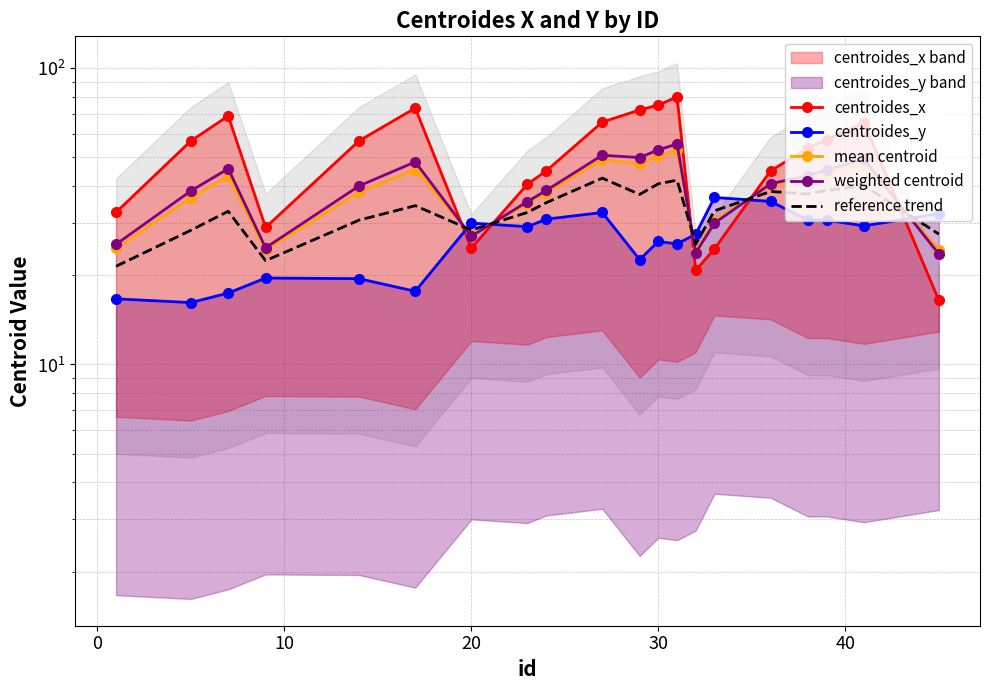

Reading left to right, extract all data points from this chart.

centroides_x: 32.6	56.8	69.0	29.0	56.9	73.3	24.7	40.6	45.0	65.7	72.2	75.0	80.0	20.8	24.6	45.0	53.8	57.2	65.4	16.5
centroides_y: 16.7	16.2	17.4	19.6	19.5	17.7	30.0	29.2	30.9	32.6	22.6	26.0	25.5	27.5	36.6	35.5	30.7	30.7	29.4	32.3
mean centroid: 24.6	36.5	43.2	24.3	38.2	45.5	27.3	34.9	37.9	49.2	47.4	50.5	52.7	24.1	30.6	40.2	42.2	44.0	47.4	24.4
weighted centroid: 25.4	38.5	45.8	24.8	40.0	48.2	27.1	35.4	38.6	50.8	49.9	53.0	55.5	23.8	30.0	40.7	43.4	45.3	49.2	23.6
reference trend: 21.4	28.4	32.9	22.4	30.7	34.3	28.4	32.6	35.1	42.5	37.5	40.7	41.9	25.5	33.0	38.3	37.6	38.7	40.2	27.5